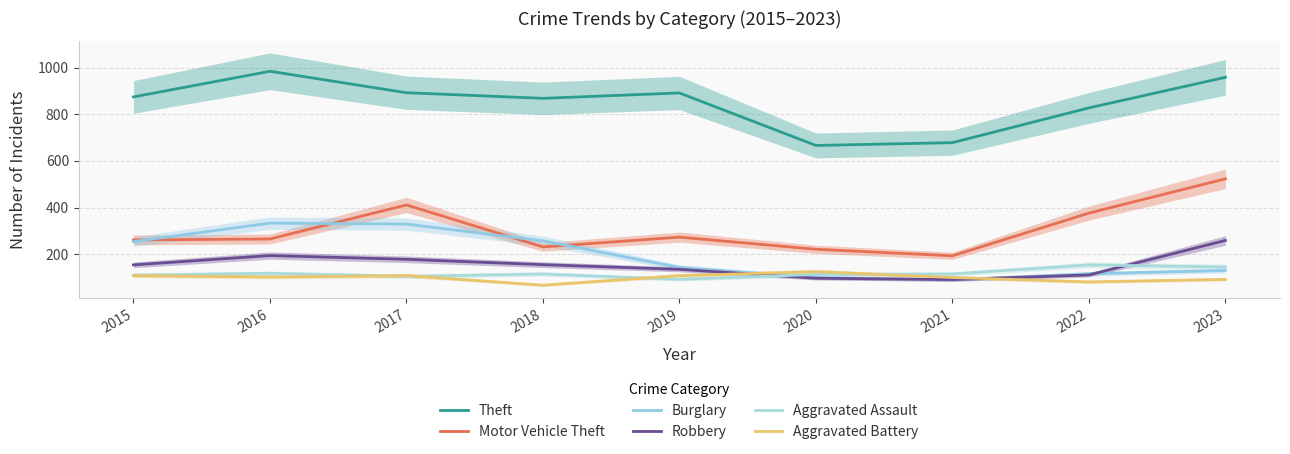

What is the approximate value of Theft at 2021, to the nearest 10?

680